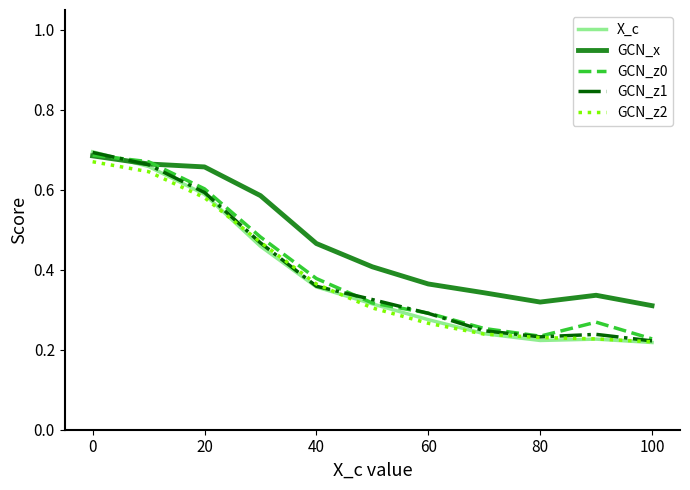

Which series has the largest total across all categories?

GCN_x